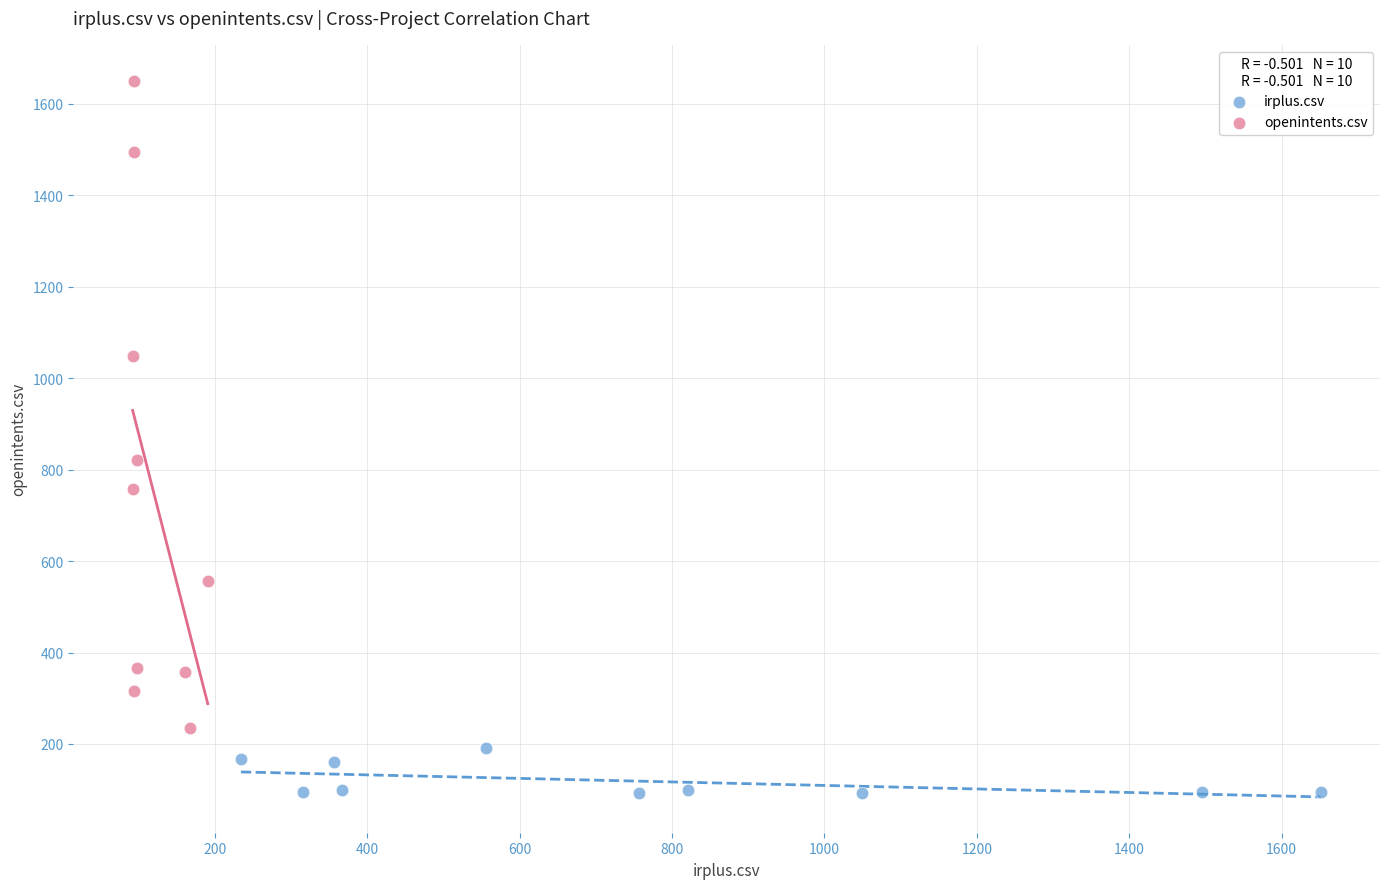

Which series has the largest Y range (max minus min)?

openintents.csv